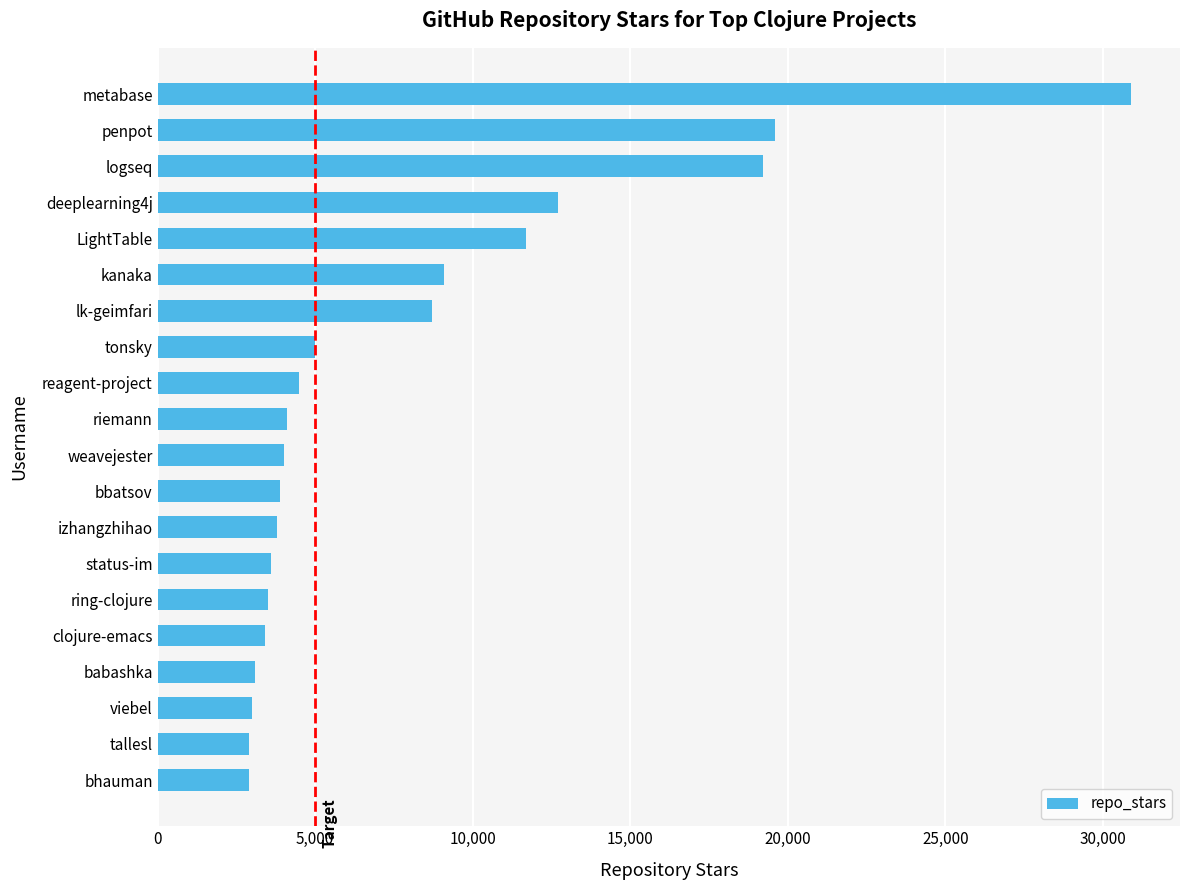

The value at ring-clojure is 3500. True or false?

True